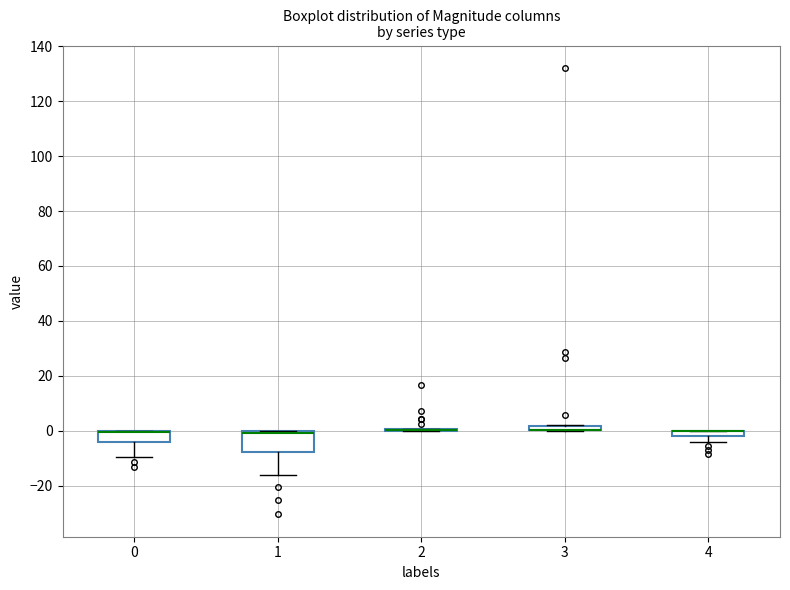

Comparing the boxes themselves (not the whiskers), which one is the tallest?

1